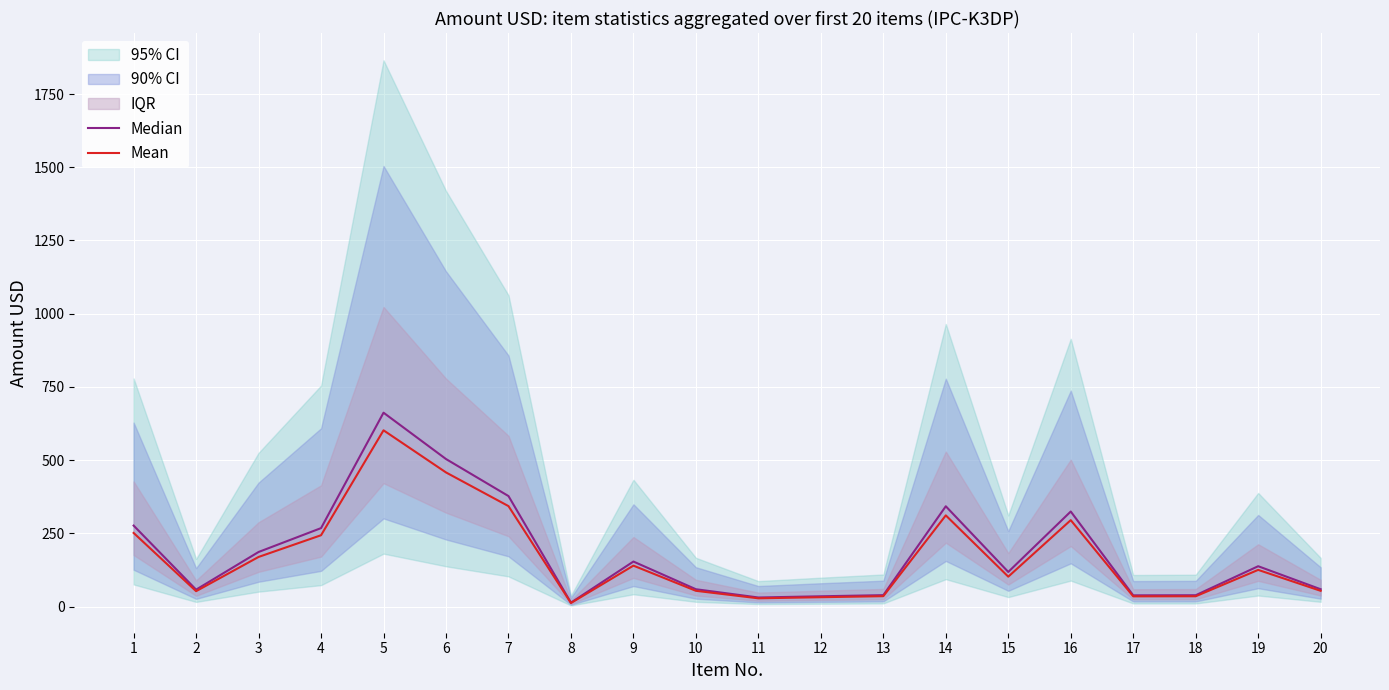

How many interior local valleys does the Median series have?

5